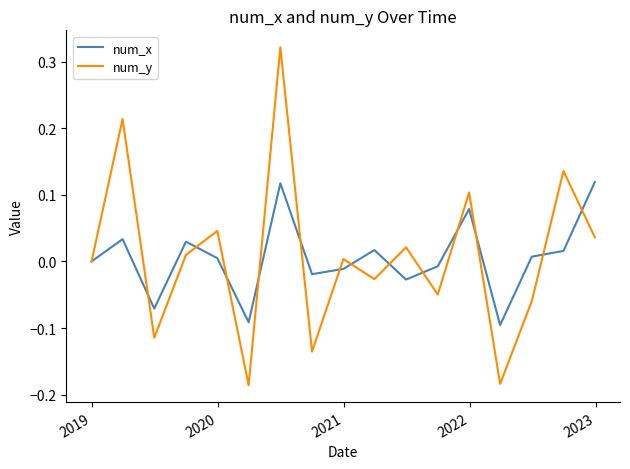

Which series has the widest spread of values?

num_y